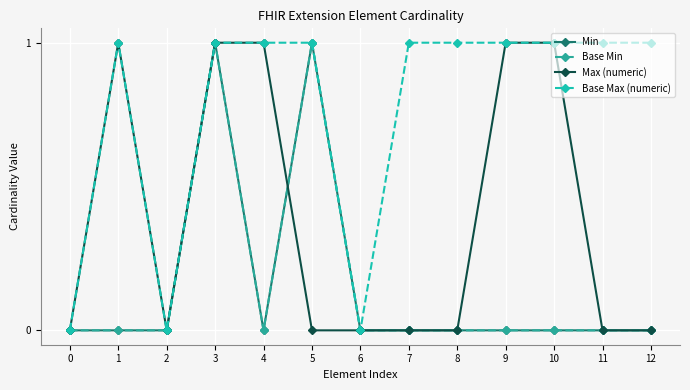

Does the chart display data point markers on the line(s)?

Yes